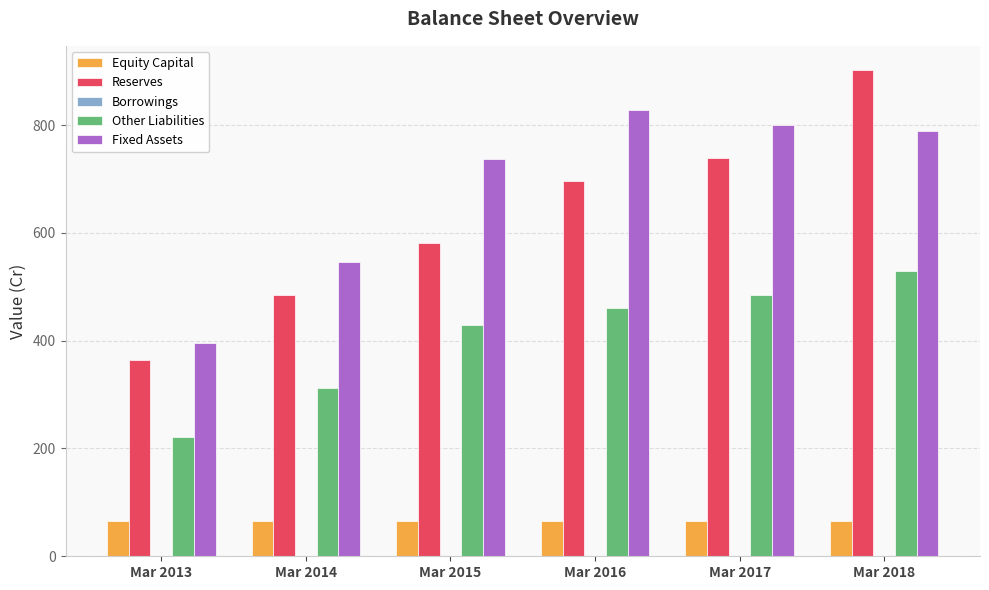

True or false: Reserves has a value of 364 at Mar 2013.

True